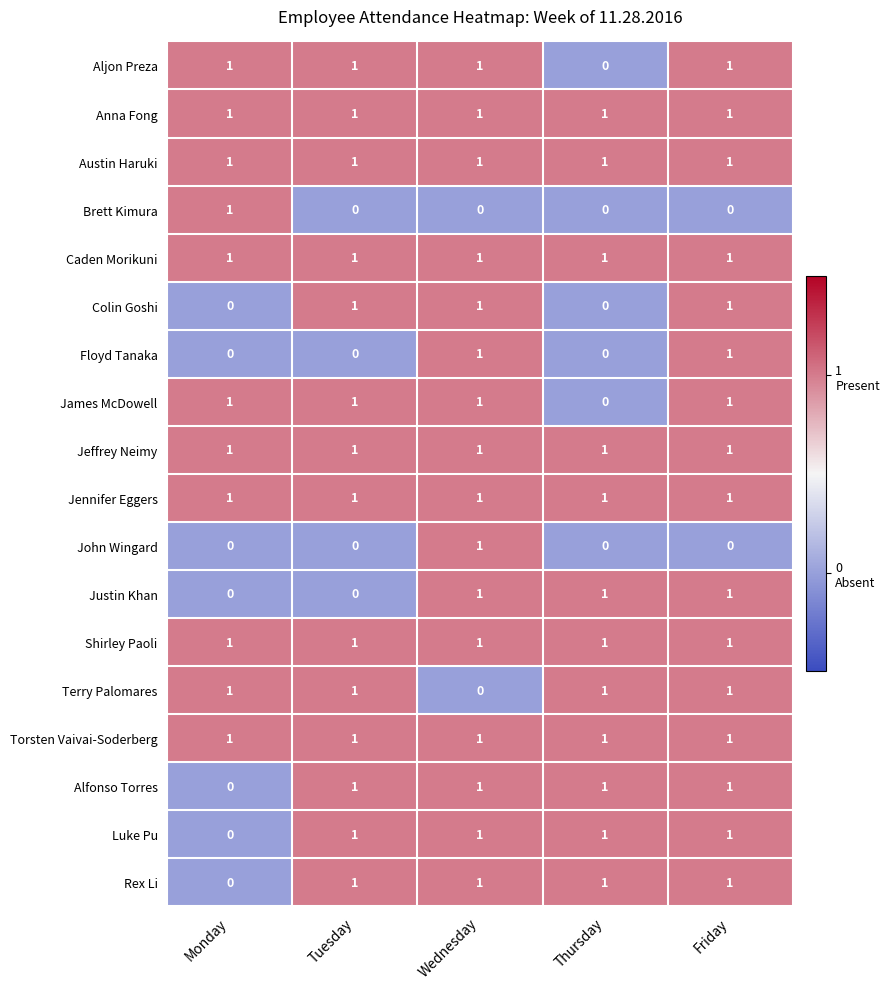

At how many categories does at least one series exceed 0?

5